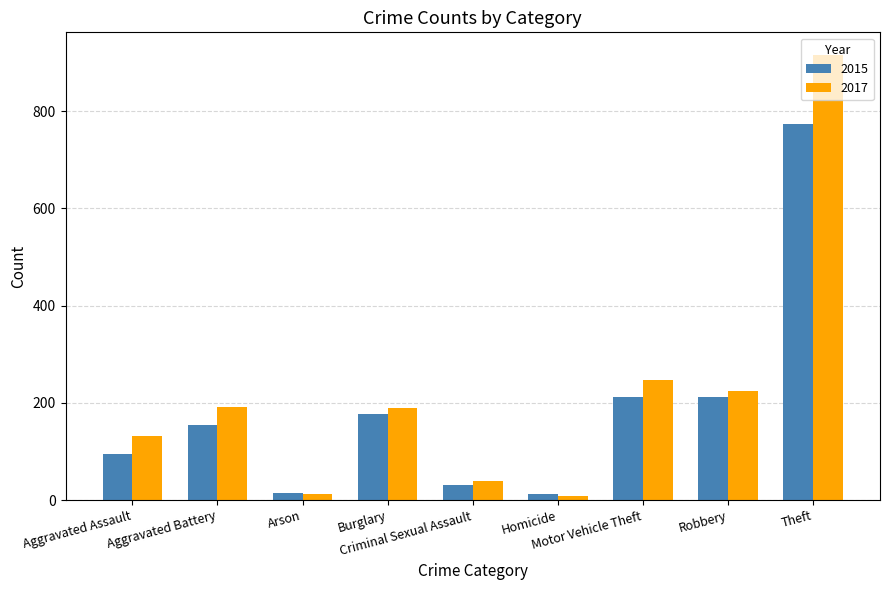

How many bars are there in each group?

2